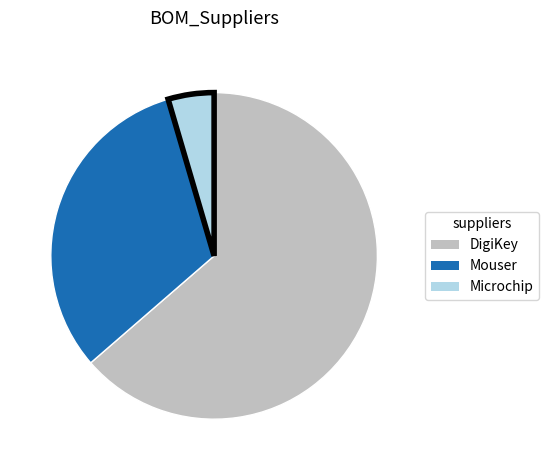

True or false: Microchip accounts for 5% of the total.

True